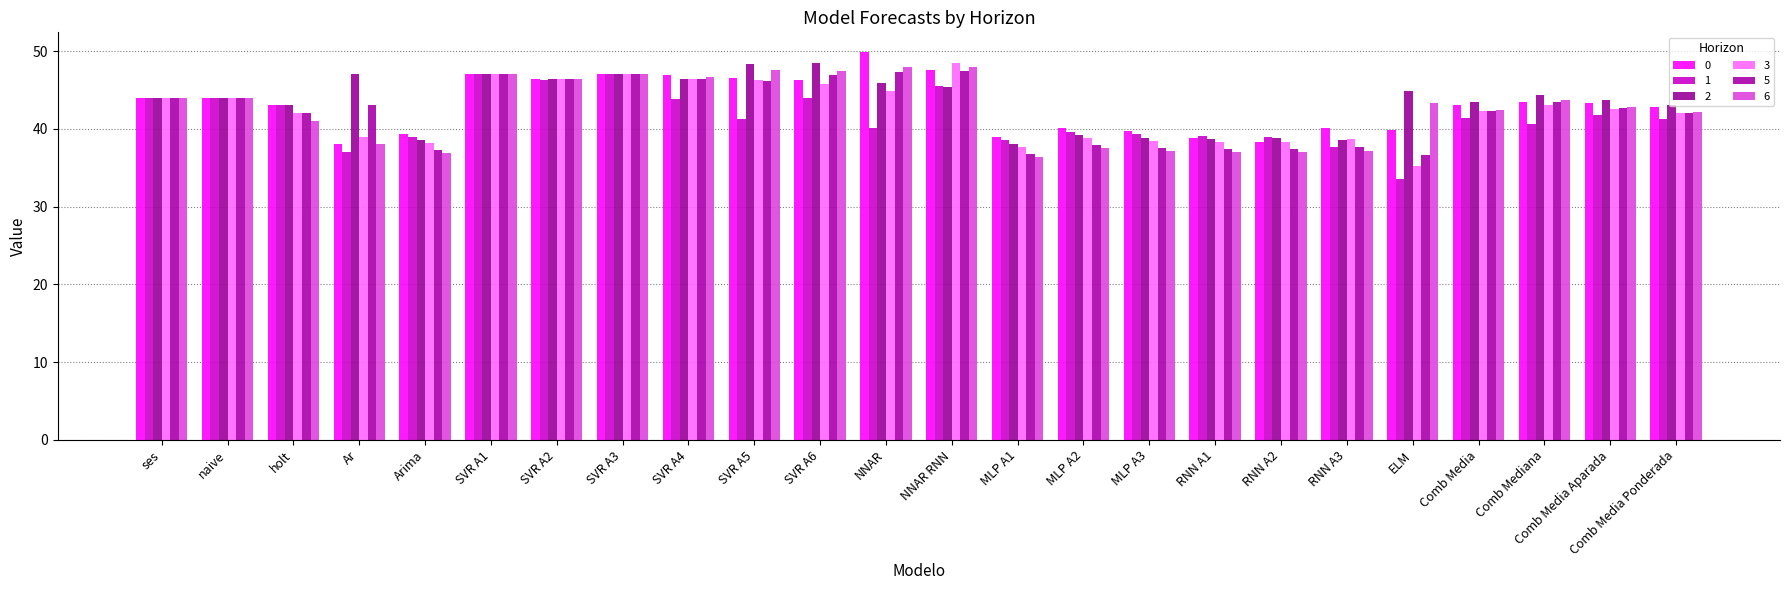

Count the number of categories in the chart.

24